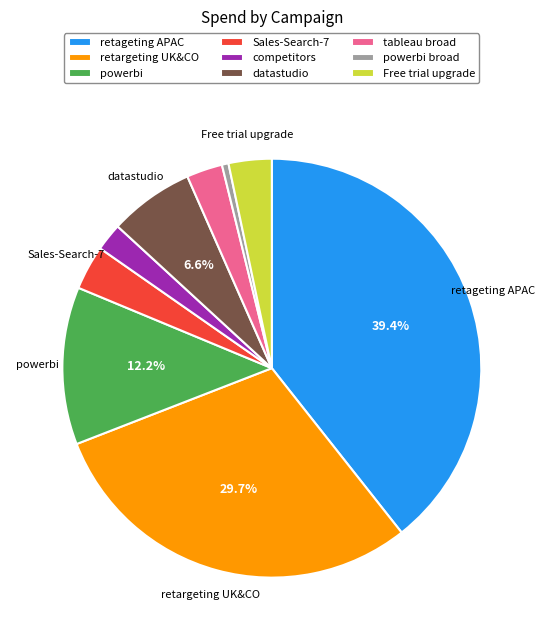

Is the sum of datastudio and powerbi broad greater than half?

No